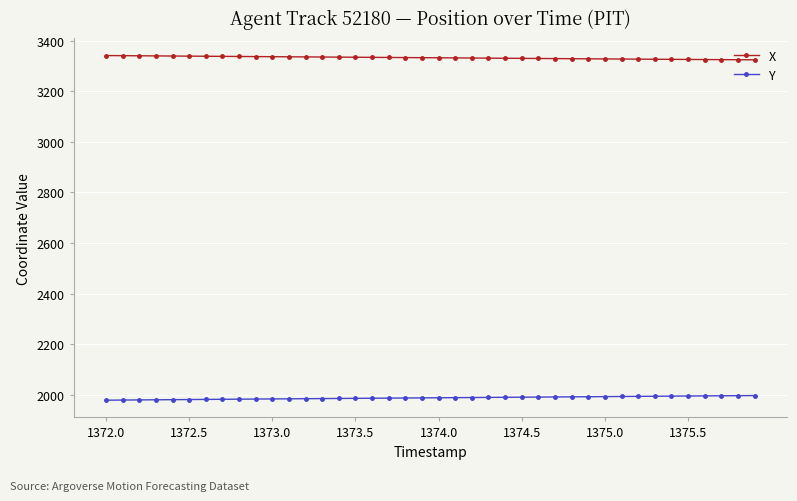

True or false: Y and X intersect in this chart.

False